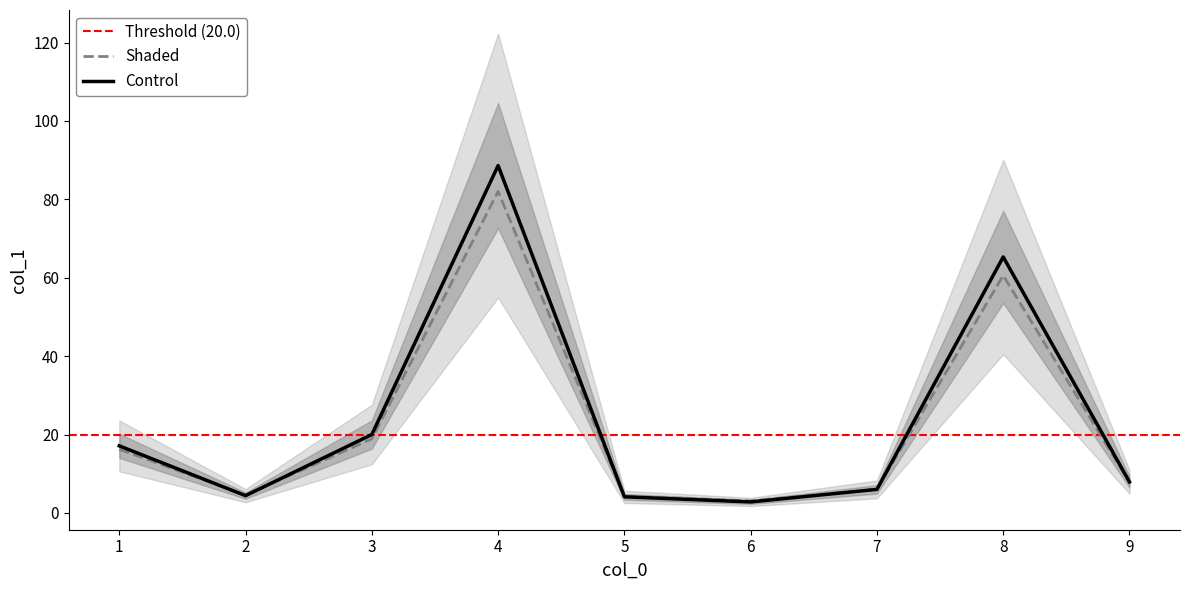

Is it true that Shaded equals 18.9 at 3?

True